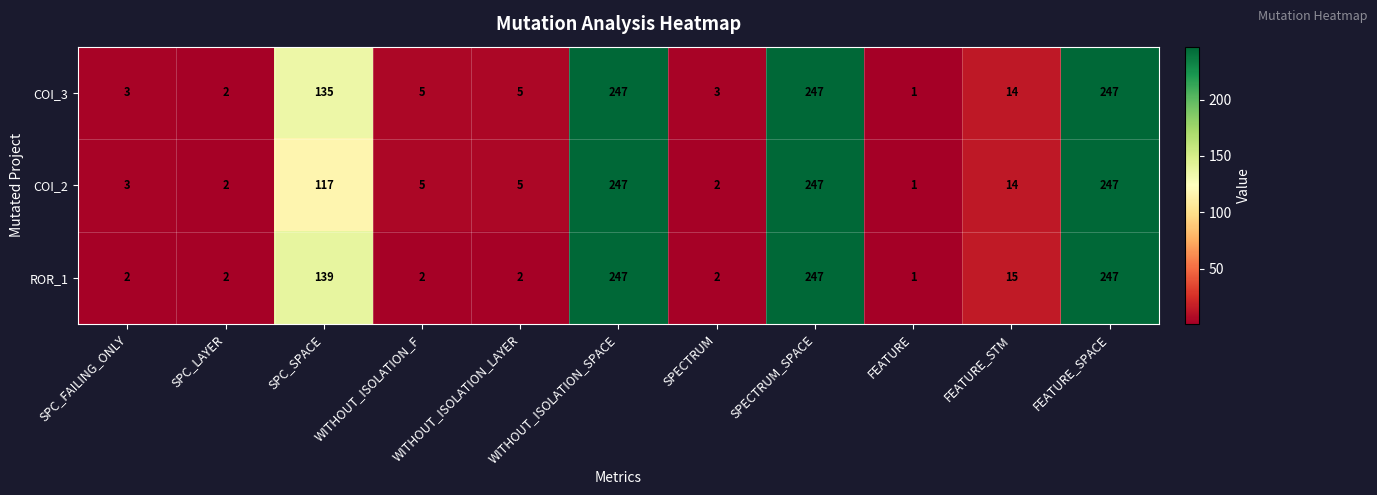

What is the approximate value of COI_2 at FEATURE_SPACE?

247